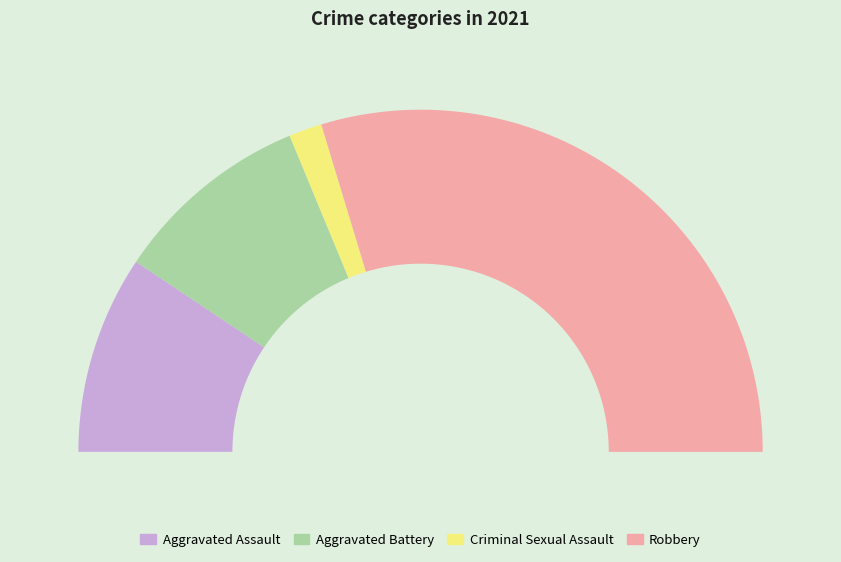

Which slice is the smallest?

Criminal Sexual Assault